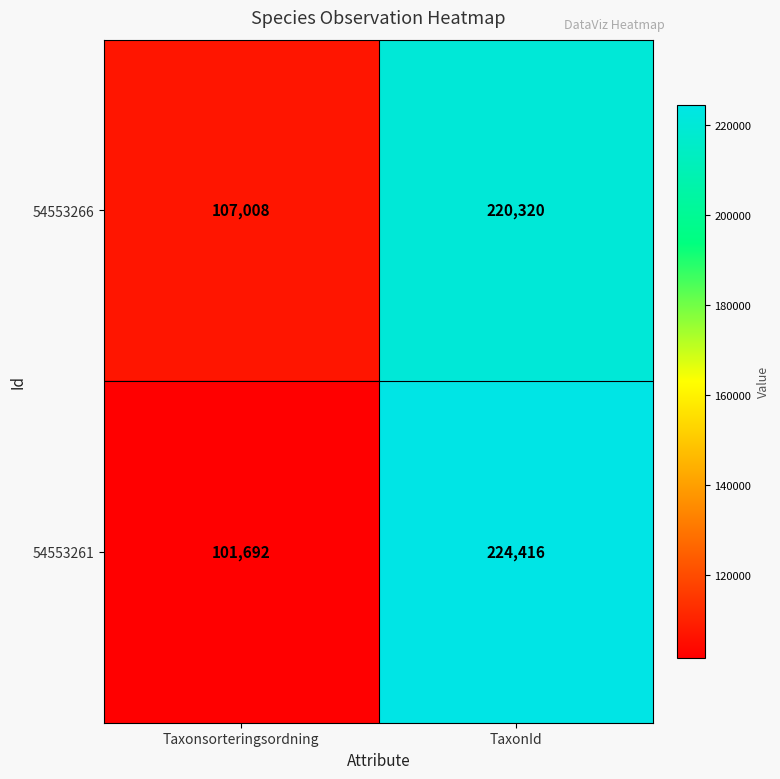

Rank the series by their maximum value, from lowest to highest.

54553266, 54553261